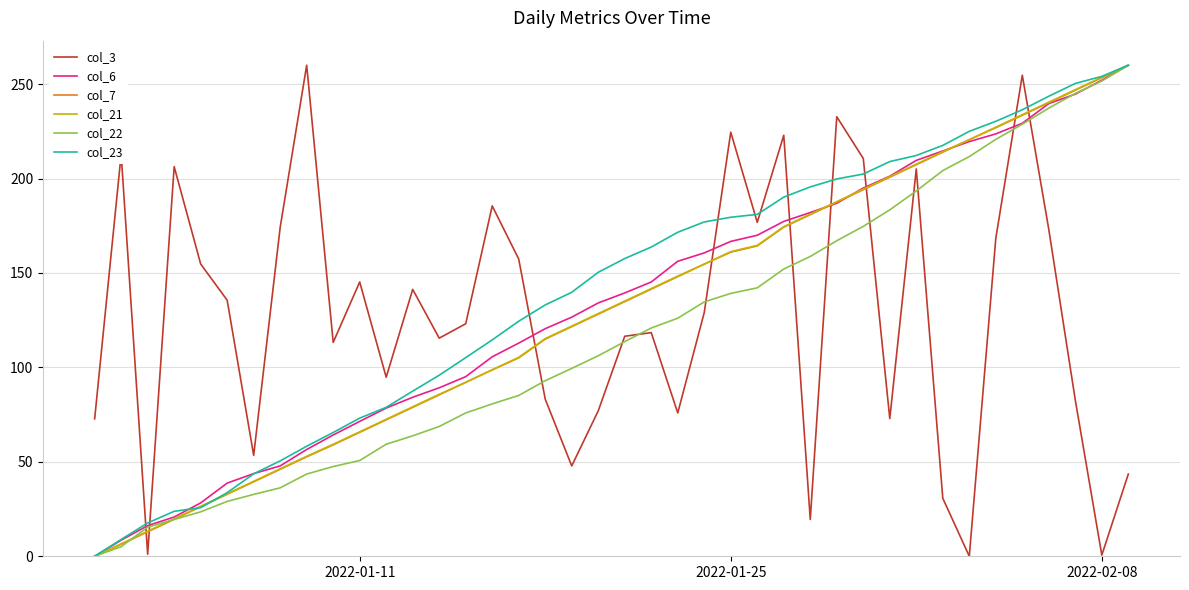

Is this an area chart (filled region under the line)?

No